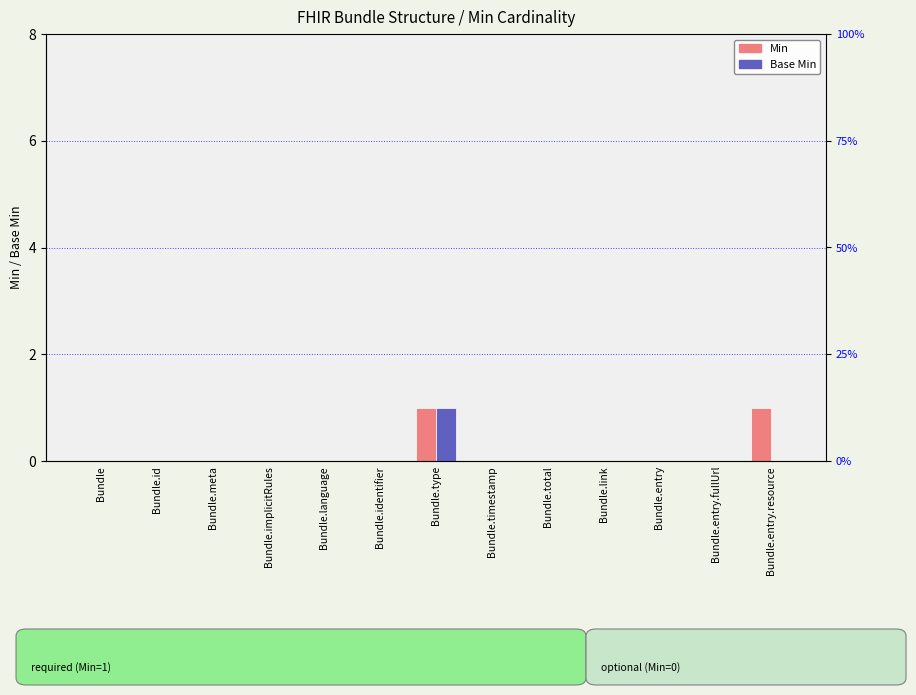

What is the difference between the second highest and second lowest values in the Min series?

1